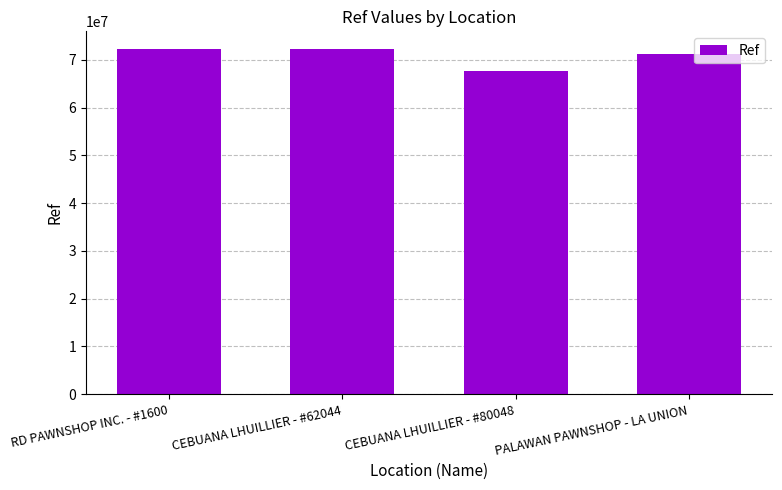

Between CEBUANA LHUILLIER - #80048 and CEBUANA LHUILLIER - #62044, which is larger?

CEBUANA LHUILLIER - #62044